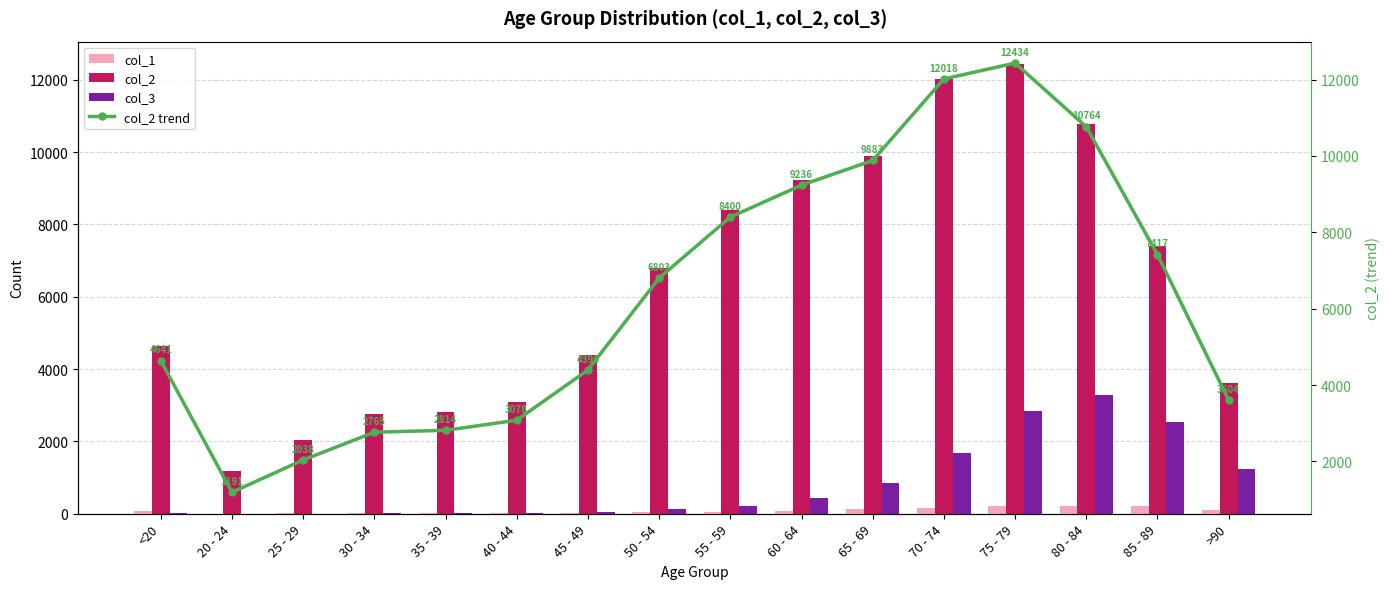

Is it true that col_2 equals 1191 at 20 - 24?

True